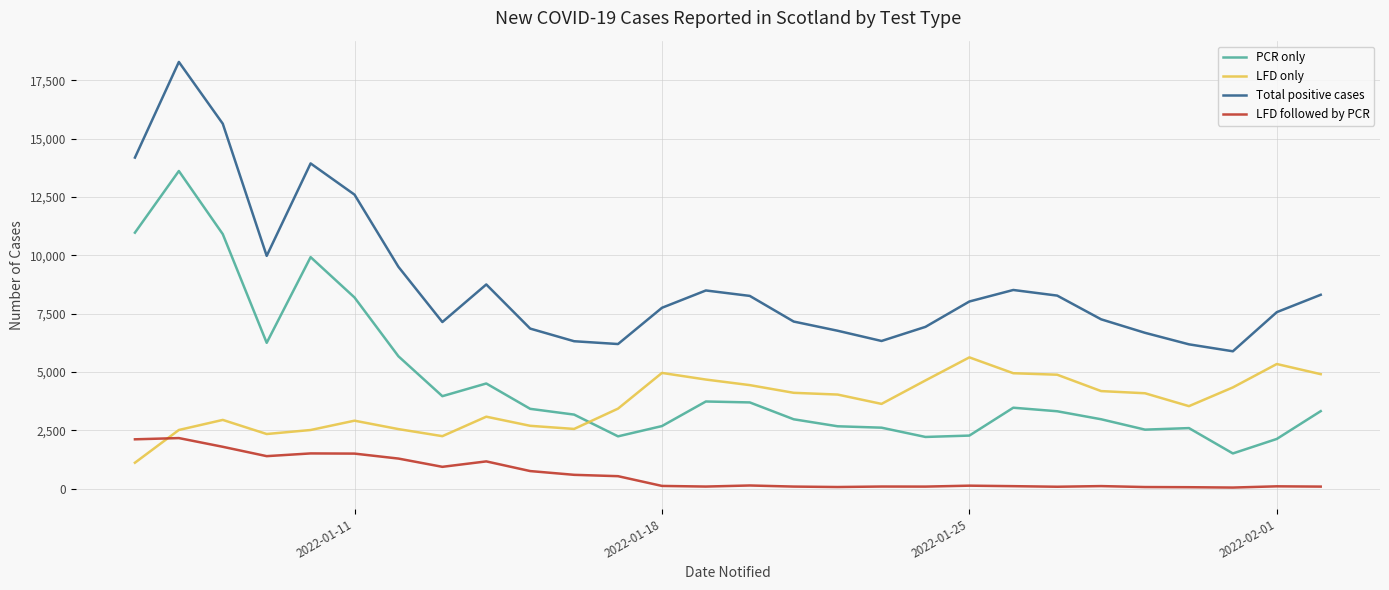

How many distinct data groups are displayed?

4